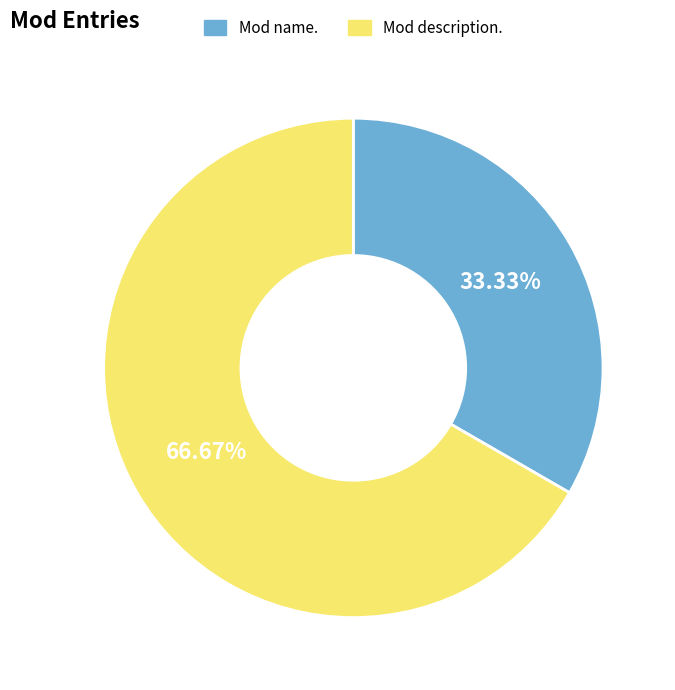

What is the total percentage of Mod description. and Mod name.?

100.0%